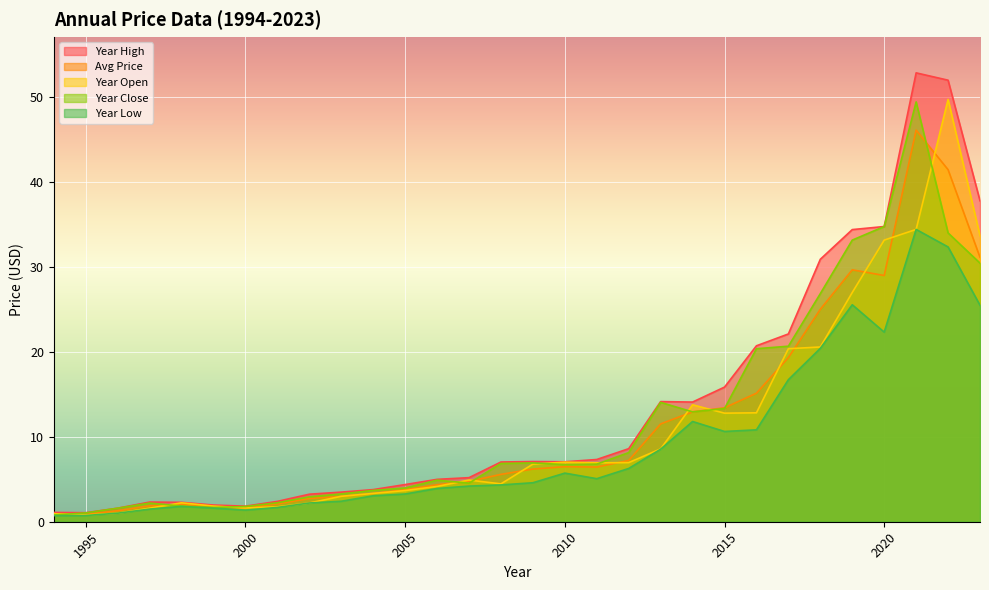

How many values in the year_high series exceed 7?

16